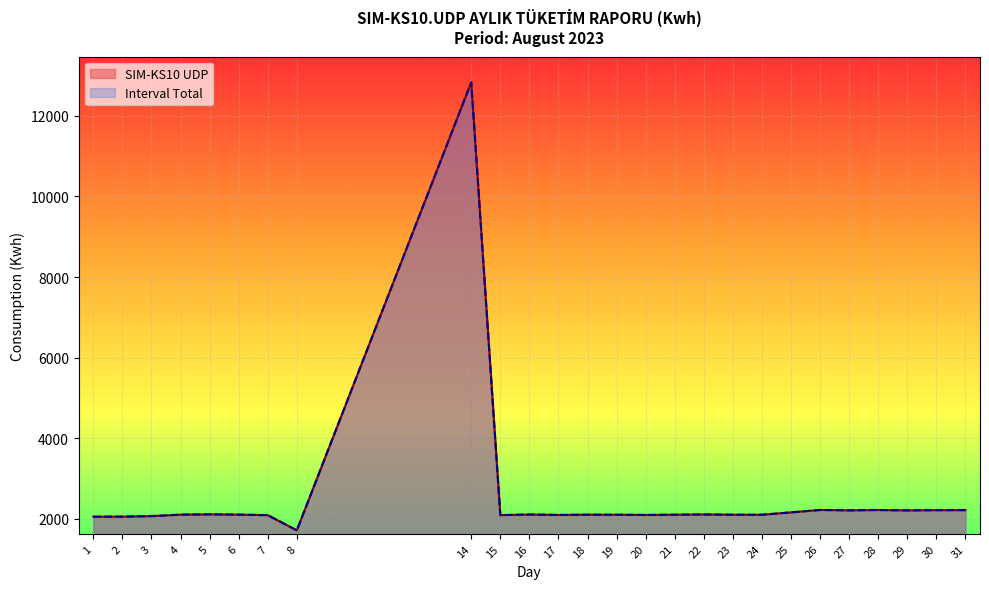

What is the sum of all Interval Total values?

65579.8